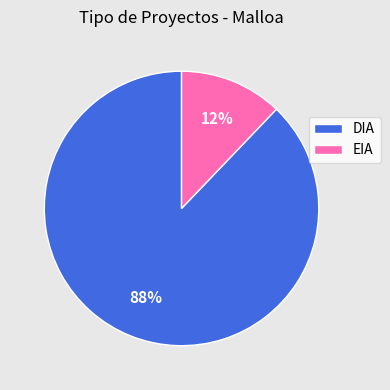

What percentage is the EIA slice, to the nearest percent?

12%